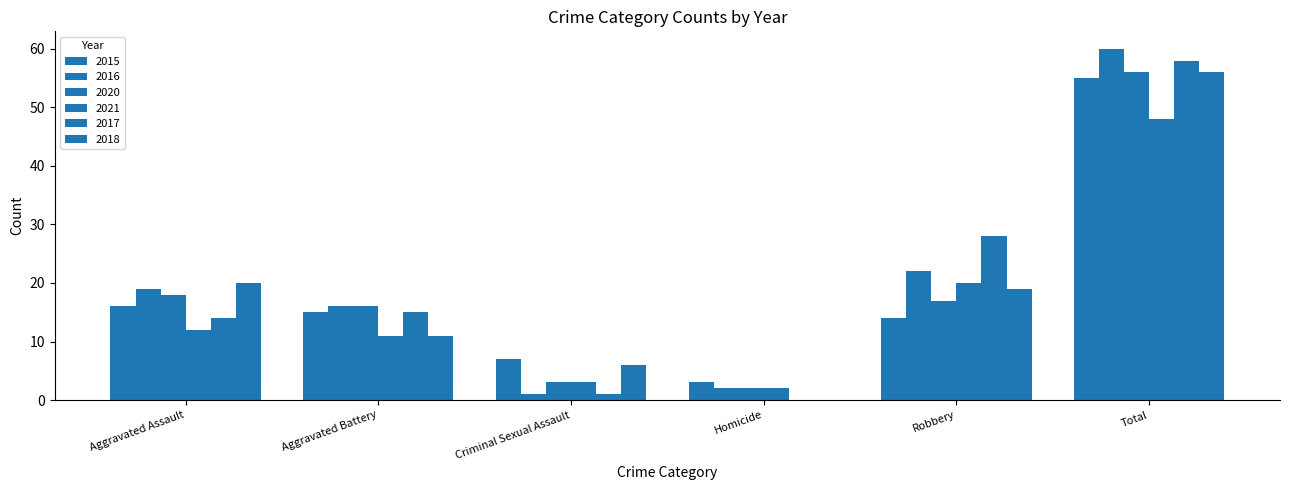

How many categories are shown in the chart?

6